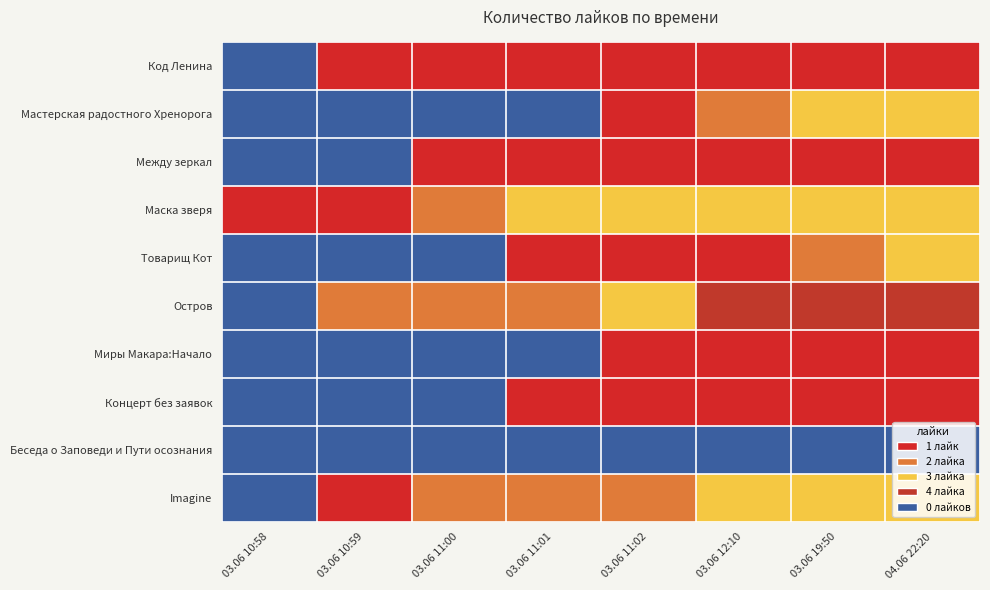

At which category is the sum across all series the highest?

04.06 22:20